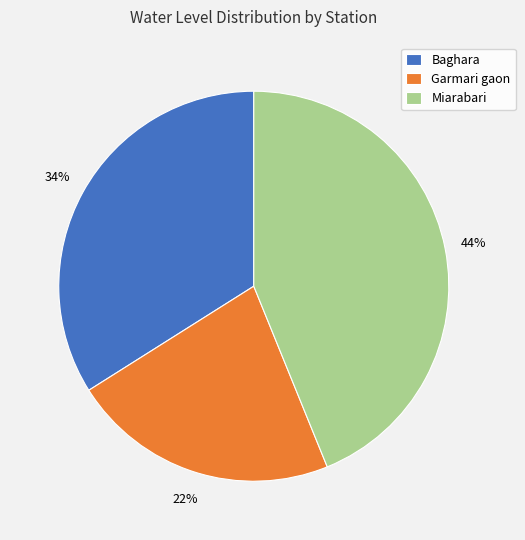

Which slice is the smallest?

Garmari gaon